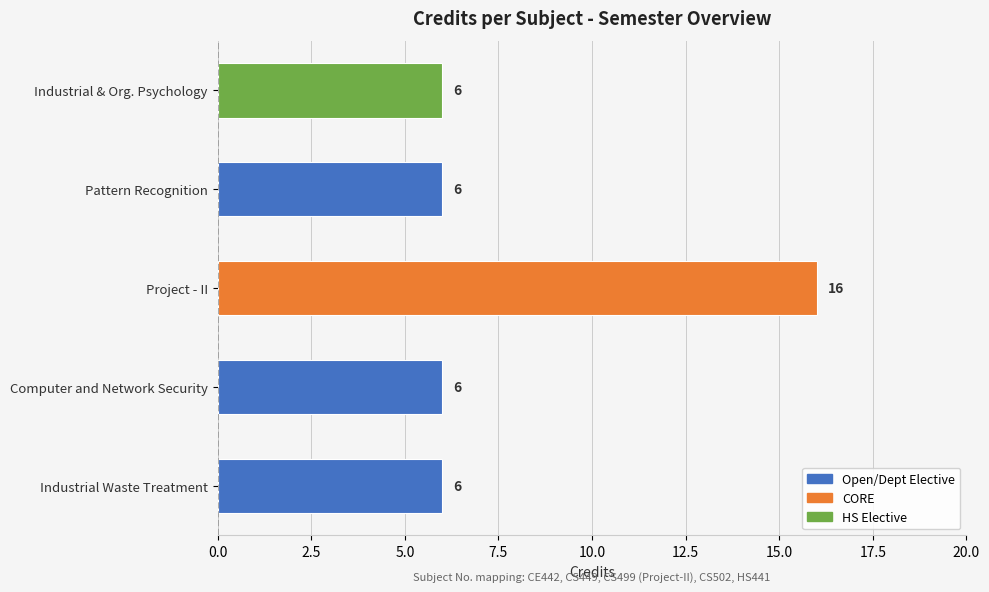

Which label corresponds to the largest value in the chart?

Project - II